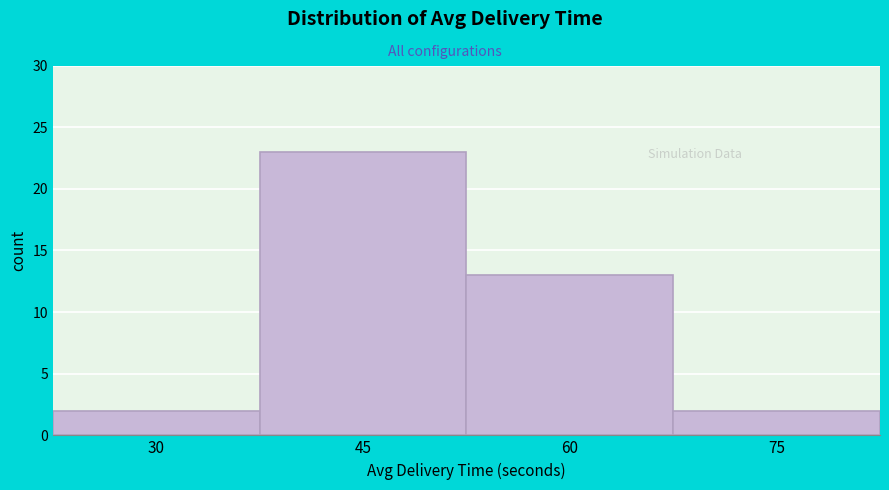

Reading right to left, extract all data points from this chart.

2	13	23	2